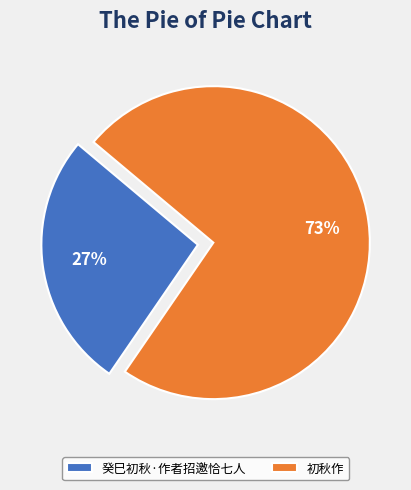

How many segments does this pie chart have?

2